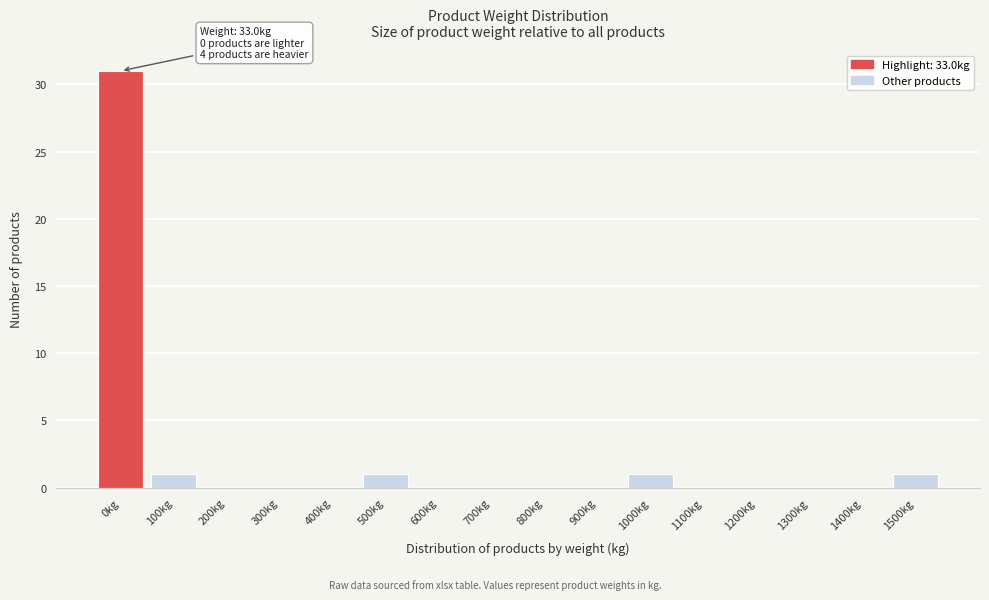

Reading left to right, extract all data points from this chart.

0kg=31	100kg=1	200kg=0	300kg=0	400kg=0	500kg=1	600kg=0	700kg=0	800kg=0	900kg=0	1000kg=1	1100kg=0	1200kg=0	1300kg=0	1400kg=0	1500kg=1